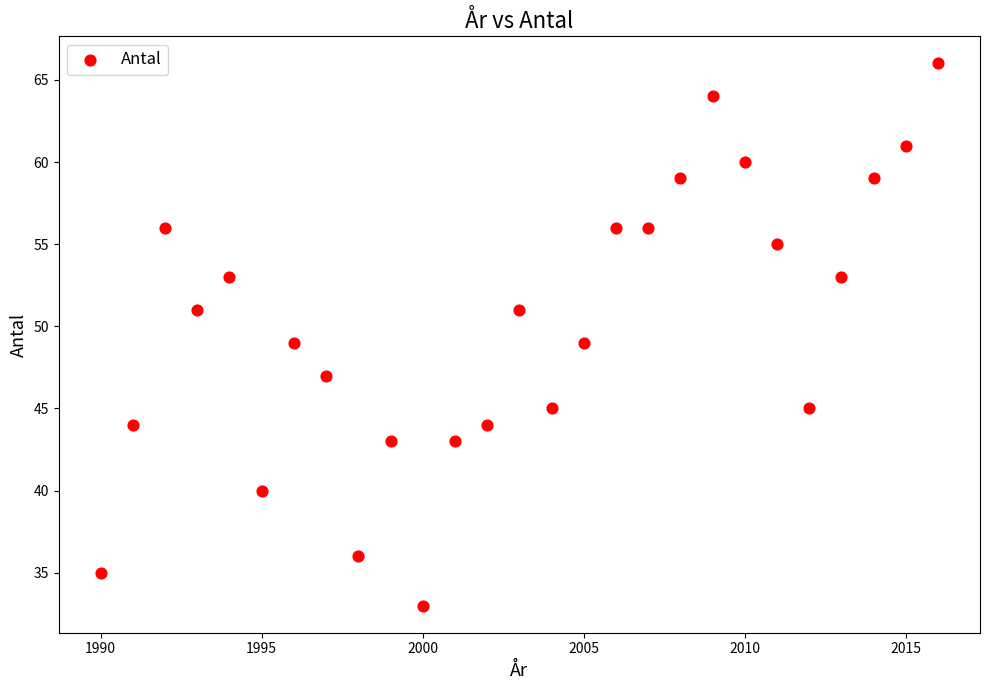

What is the range of X values (max minus min)?

26